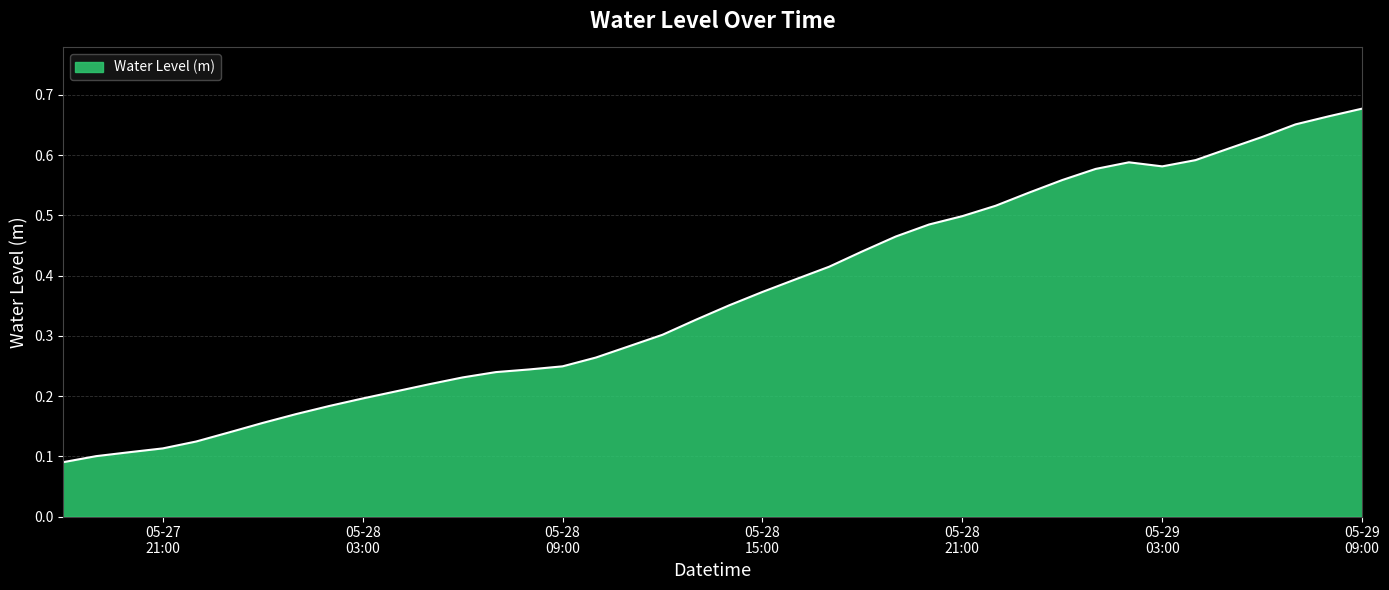

Where is the data nearest to the value 0?

2025-05-27 18:00:00